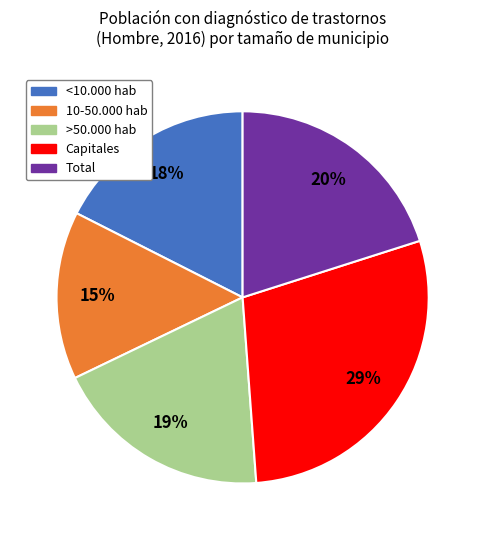

To the nearest percent, what percentage of the pie is >50.000 hab?

19%